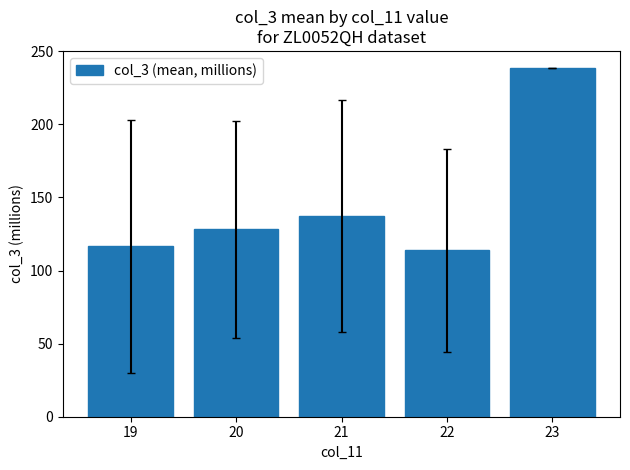

What is the value of the 3rd bar from the left?

137.3